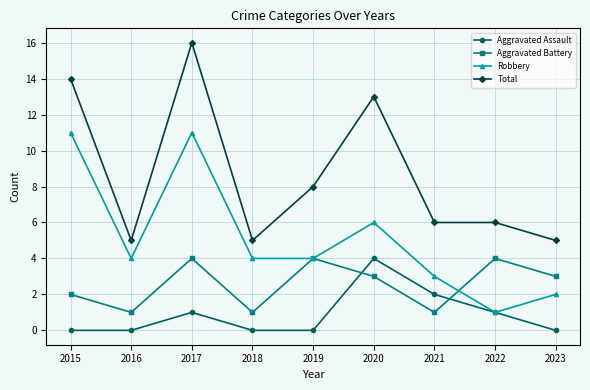

What is the difference between the highest and lowest values at 2022?

5